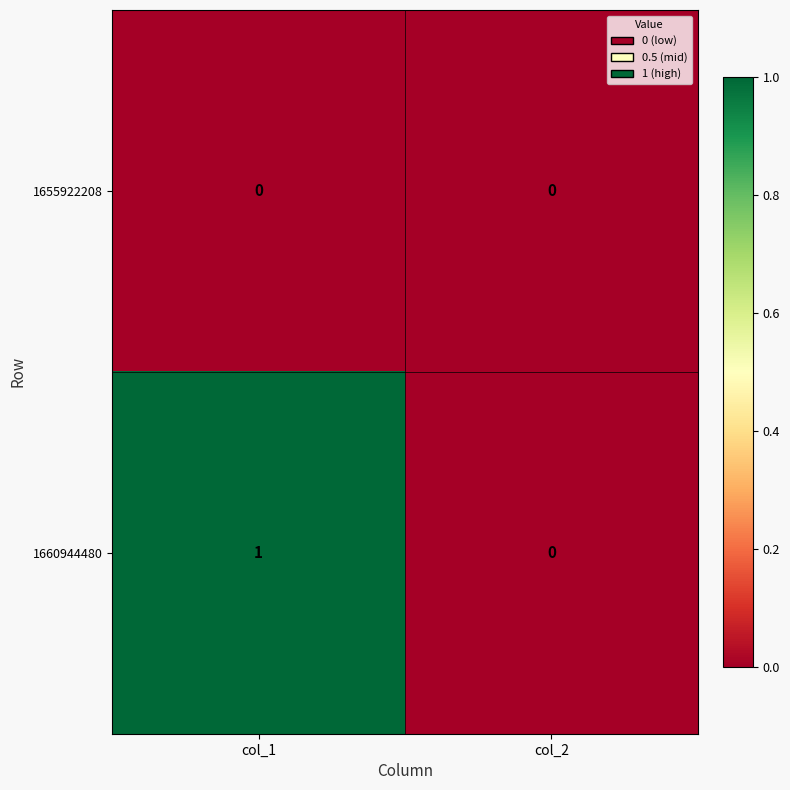

At which label is 1660944480 closest to 0?

col_2